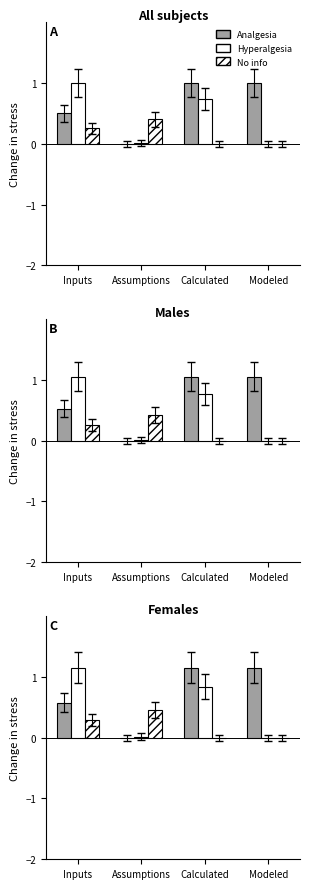

What is the spread (max minus min) of values at Calculated?

1.1